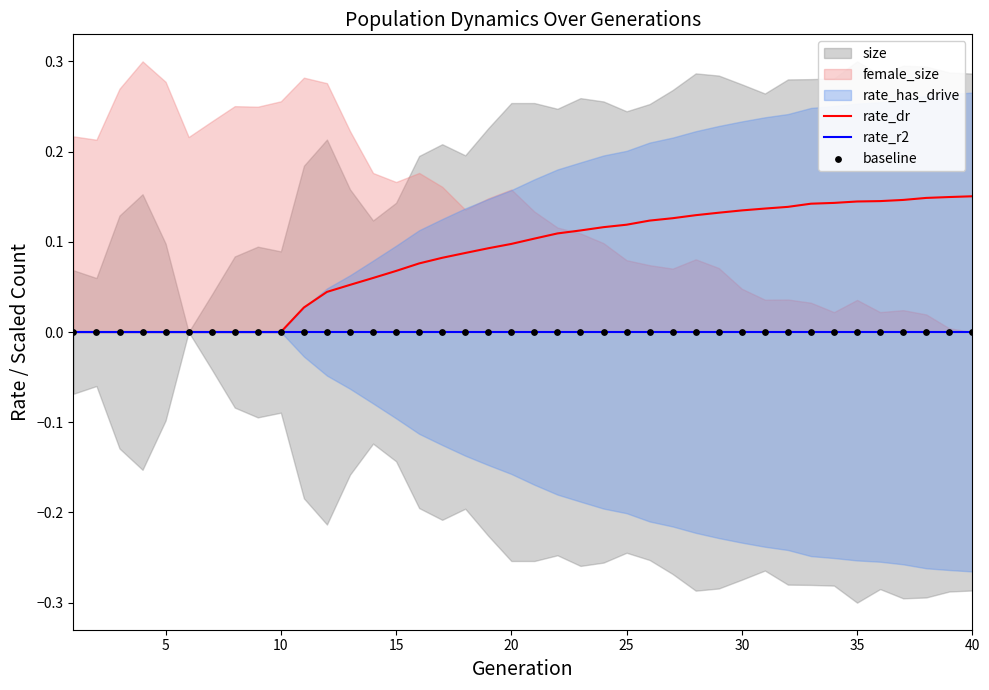

At which category is the sum across all series the highest?

40